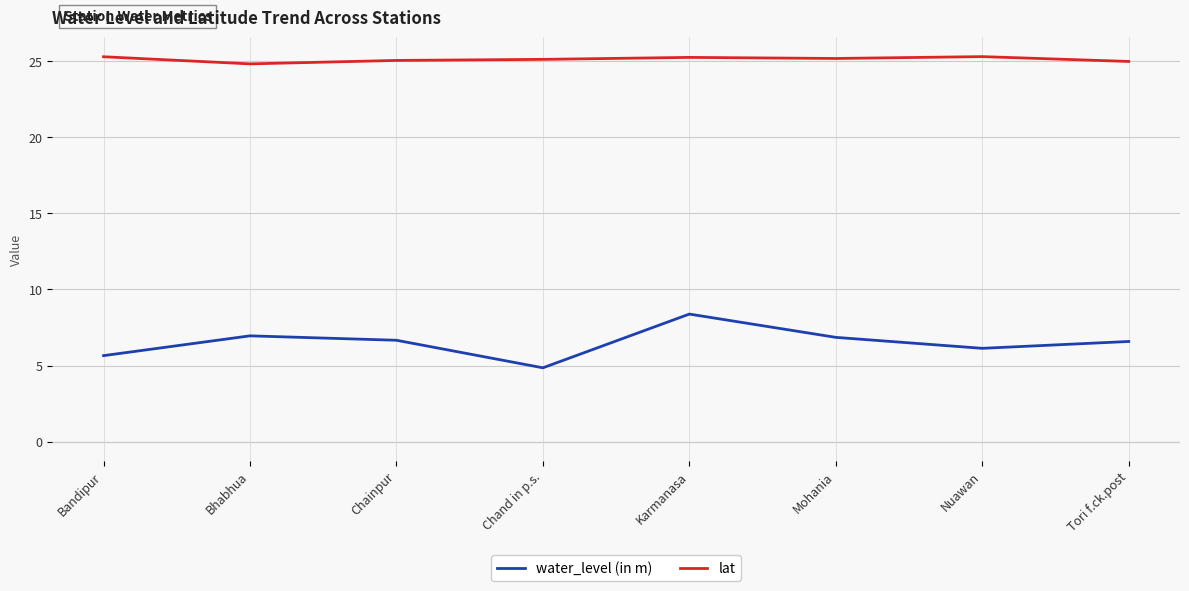

True or false: water_level (in m) and lat cross at least once.

False